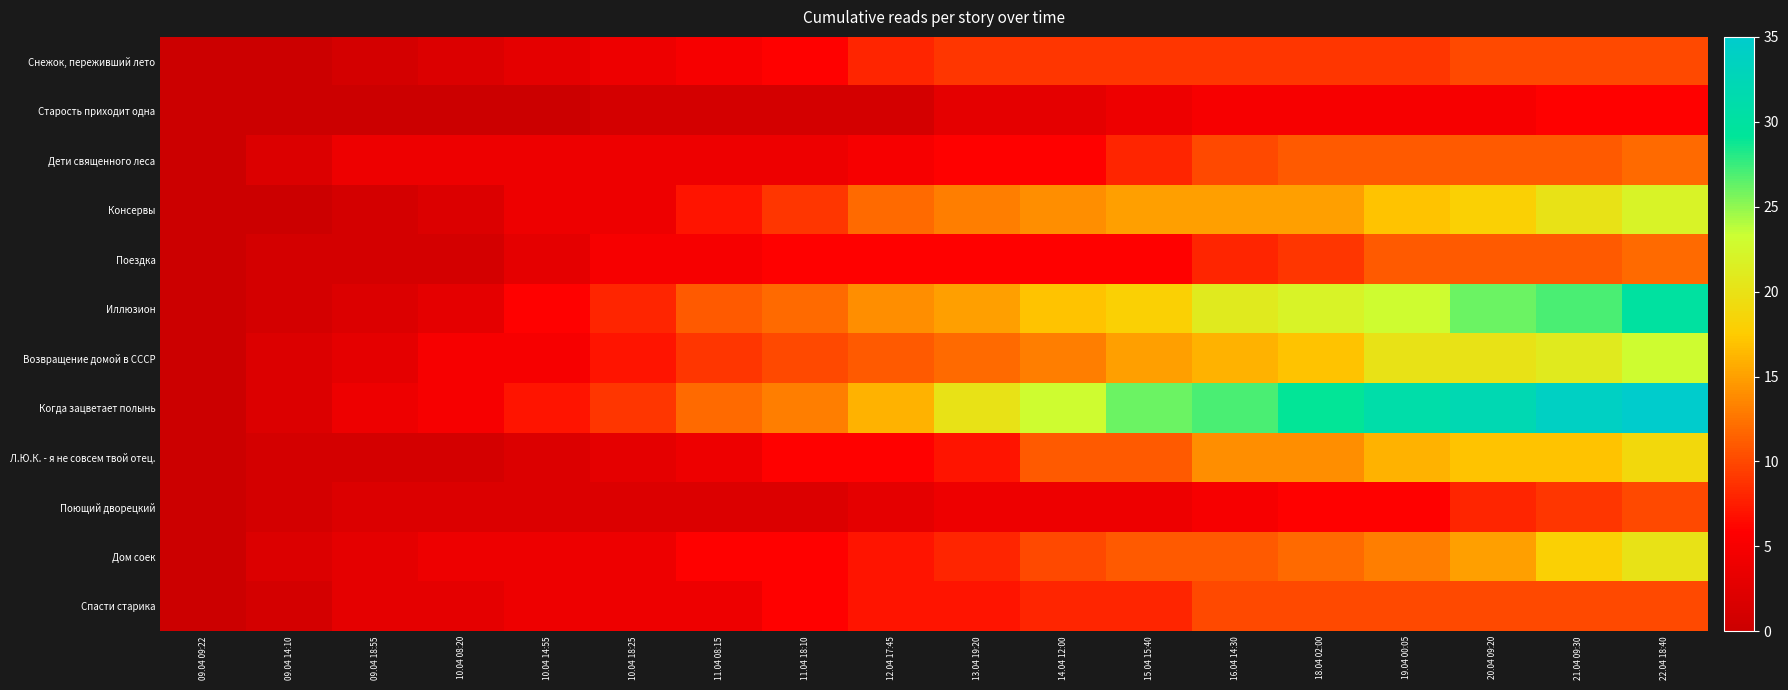

Reading left to right, what are all the values shown in this chart?

Снежок, переживший лето: 09.04 09:22=0	09.04 14:10=0	09.04 18:55=1	10.04 08:20=2	10.04 14:55=3	10.04 18:25=4	11.04 08:15=5	11.04 18:10=6	12.04 17:45=8	13.04 19:20=9	14.04 12:00=9	15.04 15:40=9	16.04 14:30=9	18.04 02:00=9	19.04 00:05=9	20.04 09:20=10	21.04 09:30=10	22.04 18:40=10
Старость приходит одна: 09.04 09:22=0	09.04 14:10=0	09.04 18:55=0	10.04 08:20=0	10.04 14:55=0	10.04 18:25=1	11.04 08:15=1	11.04 18:10=1	12.04 17:45=1	13.04 19:20=3	14.04 12:00=3	15.04 15:40=4	16.04 14:30=5	18.04 02:00=5	19.04 00:05=5	20.04 09:20=5	21.04 09:30=6	22.04 18:40=6
Дети священного леса: 09.04 09:22=0	09.04 14:10=2	09.04 18:55=4	10.04 08:20=4	10.04 14:55=4	10.04 18:25=4	11.04 08:15=4	11.04 18:10=4	12.04 17:45=5	13.04 19:20=6	14.04 12:00=6	15.04 15:40=8	16.04 14:30=10	18.04 02:00=11	19.04 00:05=11	20.04 09:20=11	21.04 09:30=11	22.04 18:40=12
Консервы: 09.04 09:22=0	09.04 14:10=0	09.04 18:55=1	10.04 08:20=2	10.04 14:55=4	10.04 18:25=4	11.04 08:15=7	11.04 18:10=9	12.04 17:45=12	13.04 19:20=13	14.04 12:00=14	15.04 15:40=15	16.04 14:30=15	18.04 02:00=15	19.04 00:05=17	20.04 09:20=18	21.04 09:30=20	22.04 18:40=22
Поездка: 09.04 09:22=0	09.04 14:10=1	09.04 18:55=1	10.04 08:20=1	10.04 14:55=3	10.04 18:25=5	11.04 08:15=5	11.04 18:10=6	12.04 17:45=6	13.04 19:20=6	14.04 12:00=6	15.04 15:40=6	16.04 14:30=8	18.04 02:00=9	19.04 00:05=11	20.04 09:20=11	21.04 09:30=11	22.04 18:40=12
Иллюзион: 09.04 09:22=0	09.04 14:10=1	09.04 18:55=2	10.04 08:20=3	10.04 14:55=6	10.04 18:25=8	11.04 08:15=11	11.04 18:10=12	12.04 17:45=14	13.04 19:20=15	14.04 12:00=17	15.04 15:40=18	16.04 14:30=21	18.04 02:00=22	19.04 00:05=23	20.04 09:20=26	21.04 09:30=27	22.04 18:40=30
Возвращение домой в СССР: 09.04 09:22=0	09.04 14:10=2	09.04 18:55=3	10.04 08:20=5	10.04 14:55=5	10.04 18:25=7	11.04 08:15=9	11.04 18:10=10	12.04 17:45=11	13.04 19:20=12	14.04 12:00=13	15.04 15:40=15	16.04 14:30=16	18.04 02:00=17	19.04 00:05=20	20.04 09:20=20	21.04 09:30=21	22.04 18:40=23
Когда зацветает полынь: 09.04 09:22=0	09.04 14:10=2	09.04 18:55=4	10.04 08:20=5	10.04 14:55=7	10.04 18:25=9	11.04 08:15=12	11.04 18:10=13	12.04 17:45=16	13.04 19:20=20	14.04 12:00=23	15.04 15:40=26	16.04 14:30=27	18.04 02:00=29	19.04 00:05=31	20.04 09:20=32	21.04 09:30=34	22.04 18:40=35
Л.Ю.К. - я не совсем твой отец.: 09.04 09:22=0	09.04 14:10=1	09.04 18:55=1	10.04 08:20=1	10.04 14:55=2	10.04 18:25=3	11.04 08:15=4	11.04 18:10=6	12.04 17:45=6	13.04 19:20=7	14.04 12:00=11	15.04 15:40=11	16.04 14:30=14	18.04 02:00=14	19.04 00:05=16	20.04 09:20=17	21.04 09:30=17	22.04 18:40=19
Поющий дворецкий: 09.04 09:22=0	09.04 14:10=1	09.04 18:55=2	10.04 08:20=2	10.04 14:55=2	10.04 18:25=2	11.04 08:15=2	11.04 18:10=2	12.04 17:45=3	13.04 19:20=4	14.04 12:00=4	15.04 15:40=4	16.04 14:30=5	18.04 02:00=6	19.04 00:05=6	20.04 09:20=8	21.04 09:30=9	22.04 18:40=10
Дом соек: 09.04 09:22=0	09.04 14:10=2	09.04 18:55=3	10.04 08:20=4	10.04 14:55=4	10.04 18:25=4	11.04 08:15=6	11.04 18:10=6	12.04 17:45=7	13.04 19:20=8	14.04 12:00=10	15.04 15:40=11	16.04 14:30=11	18.04 02:00=12	19.04 00:05=13	20.04 09:20=15	21.04 09:30=18	22.04 18:40=20
Спасти старика: 09.04 09:22=0	09.04 14:10=1	09.04 18:55=3	10.04 08:20=3	10.04 14:55=4	10.04 18:25=4	11.04 08:15=4	11.04 18:10=6	12.04 17:45=7	13.04 19:20=7	14.04 12:00=8	15.04 15:40=8	16.04 14:30=10	18.04 02:00=10	19.04 00:05=10	20.04 09:20=10	21.04 09:30=10	22.04 18:40=10